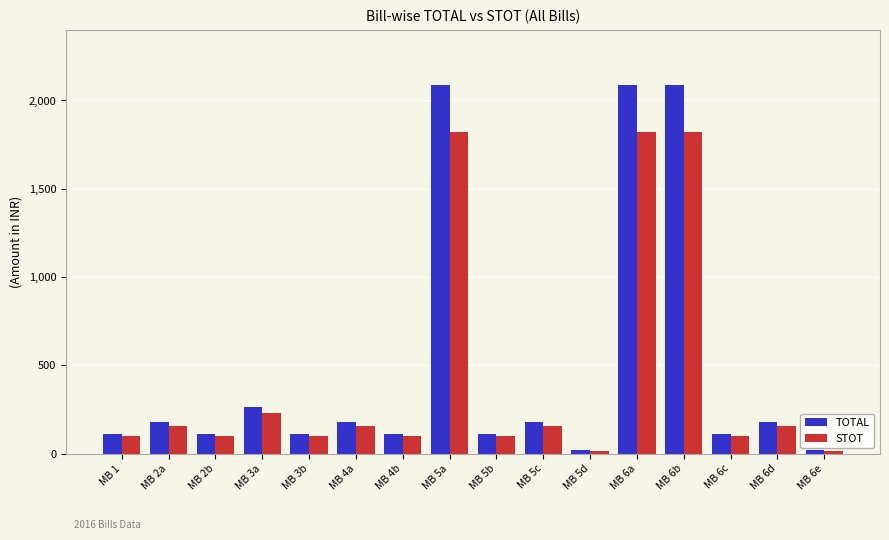

What is the total value across all series at MB 1?

213.6